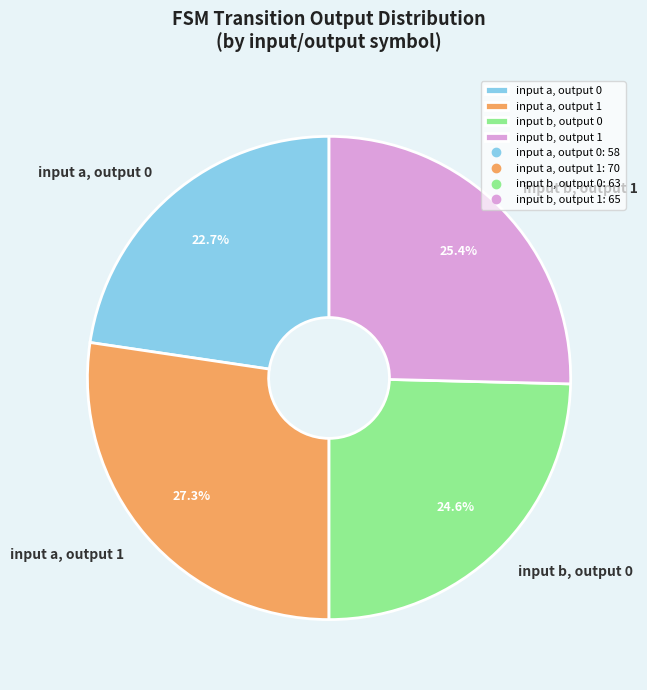

Which category has the smallest portion of the pie?

input a, output 0